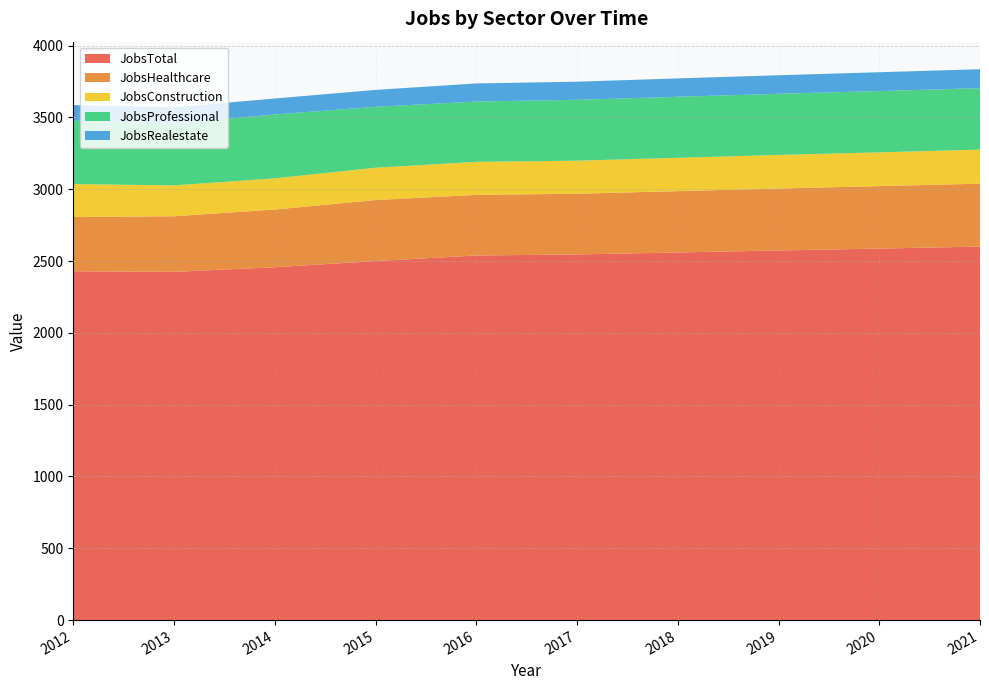

Reading left to right, extract all data points from this chart.

JobsTotal: 2012=2429	2013=2425	2014=2457	2015=2500	2016=2539	2017=2546	2018=2560	2019=2574	2020=2587	2021=2601
JobsHealthcare: 2012=378	2013=387	2014=402	2015=425	2016=422	2017=423	2018=427	2019=431	2020=435	2021=438
JobsConstruction: 2012=229	2013=215	2014=217	2015=225	2016=230	2017=230	2018=232	2019=234	2020=235	2021=237
JobsProfessional: 2012=442	2013=430	2014=445	2015=424	2016=420	2017=424	2018=425	2019=426	2020=427	2021=428
JobsRealestate: 2012=108	2013=114	2014=111	2015=118	2016=126	2017=126	2018=128	2019=129	2020=131	2021=132